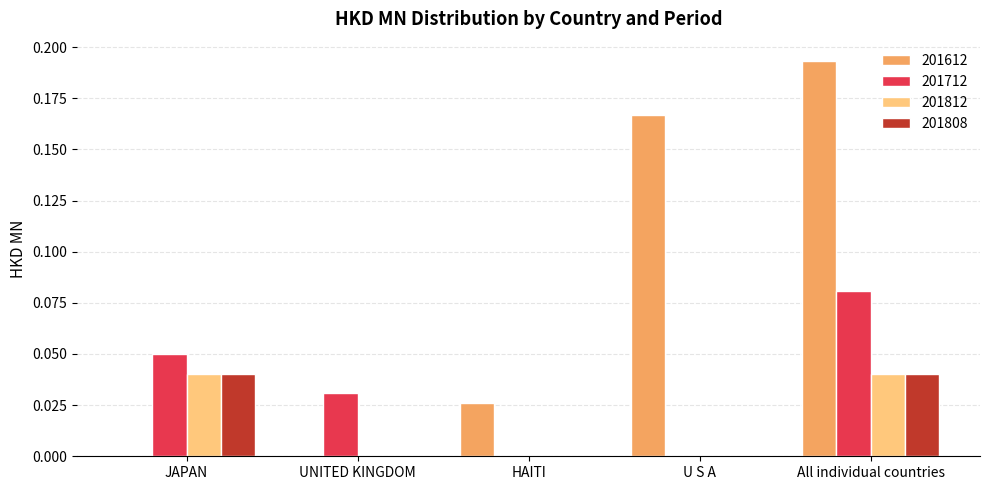

The value of 201712 at All individual countries is 0.0. True or false?

False